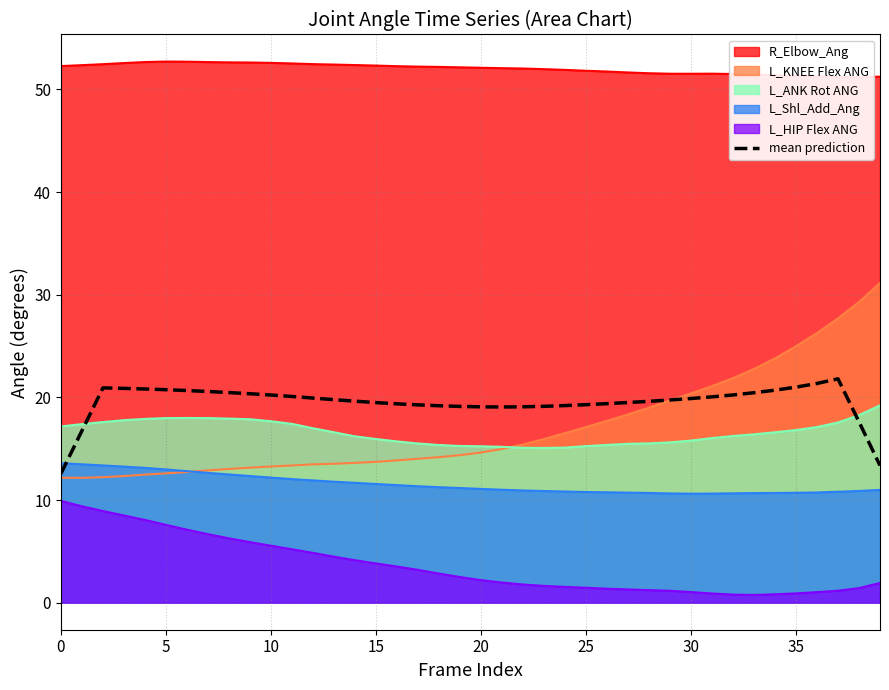

What is the minimum value for L_ANK Rot ANG?

15.1